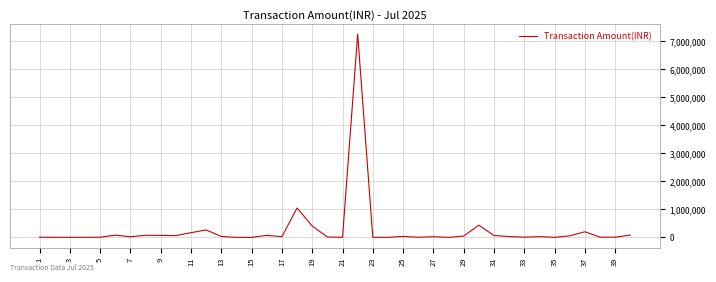

Is this an area chart (filled region under the line)?

No